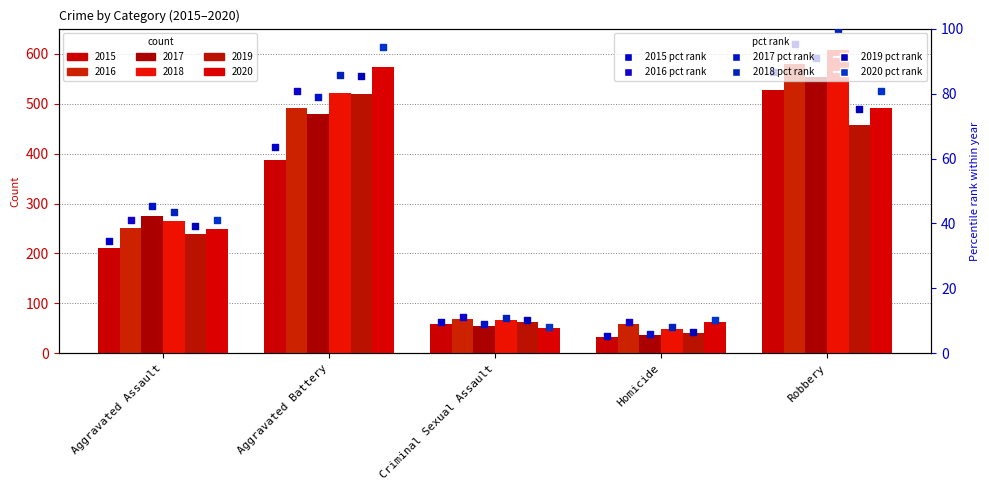

Which series contains the highest Y value?

2018 pct